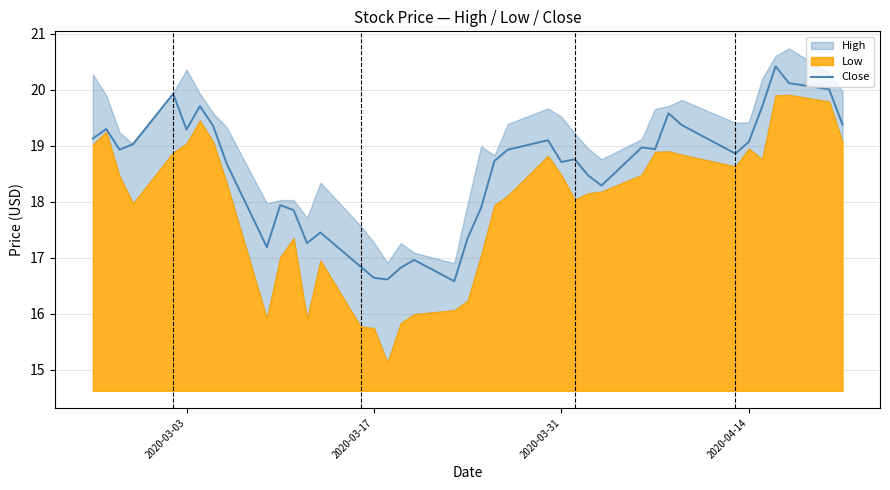

What is the difference between the maximum and second lowest values?

3.8